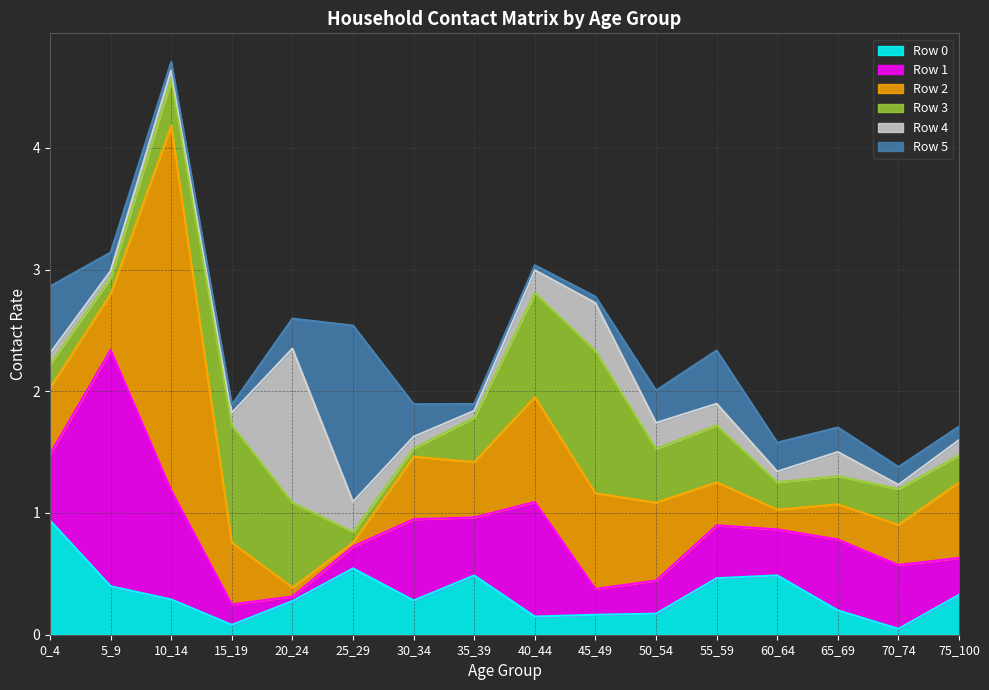

Does the chart display data point markers on the line(s)?

No